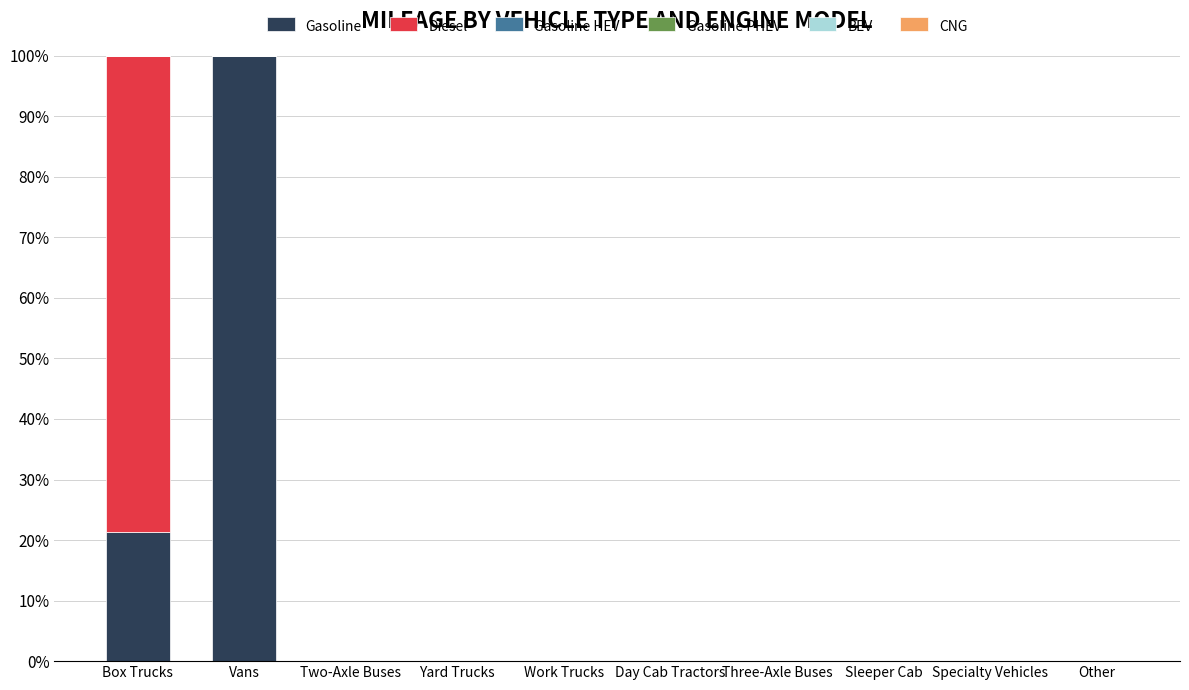

Is it true that Gasoline equals 7.3 at Box Trucks?

False